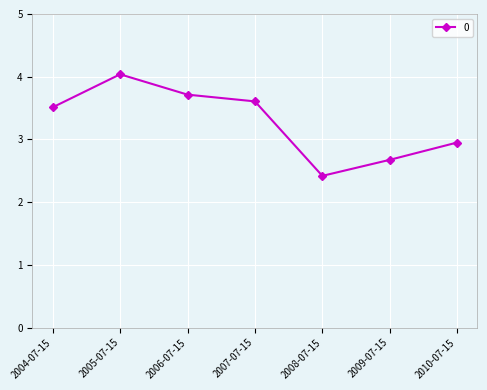

Reading right to left, transcribe all the data shown in this chart.

2010-07-15=3.0	2009-07-15=2.7	2008-07-15=2.4	2007-07-15=3.6	2006-07-15=3.7	2005-07-15=4.0	2004-07-15=3.5